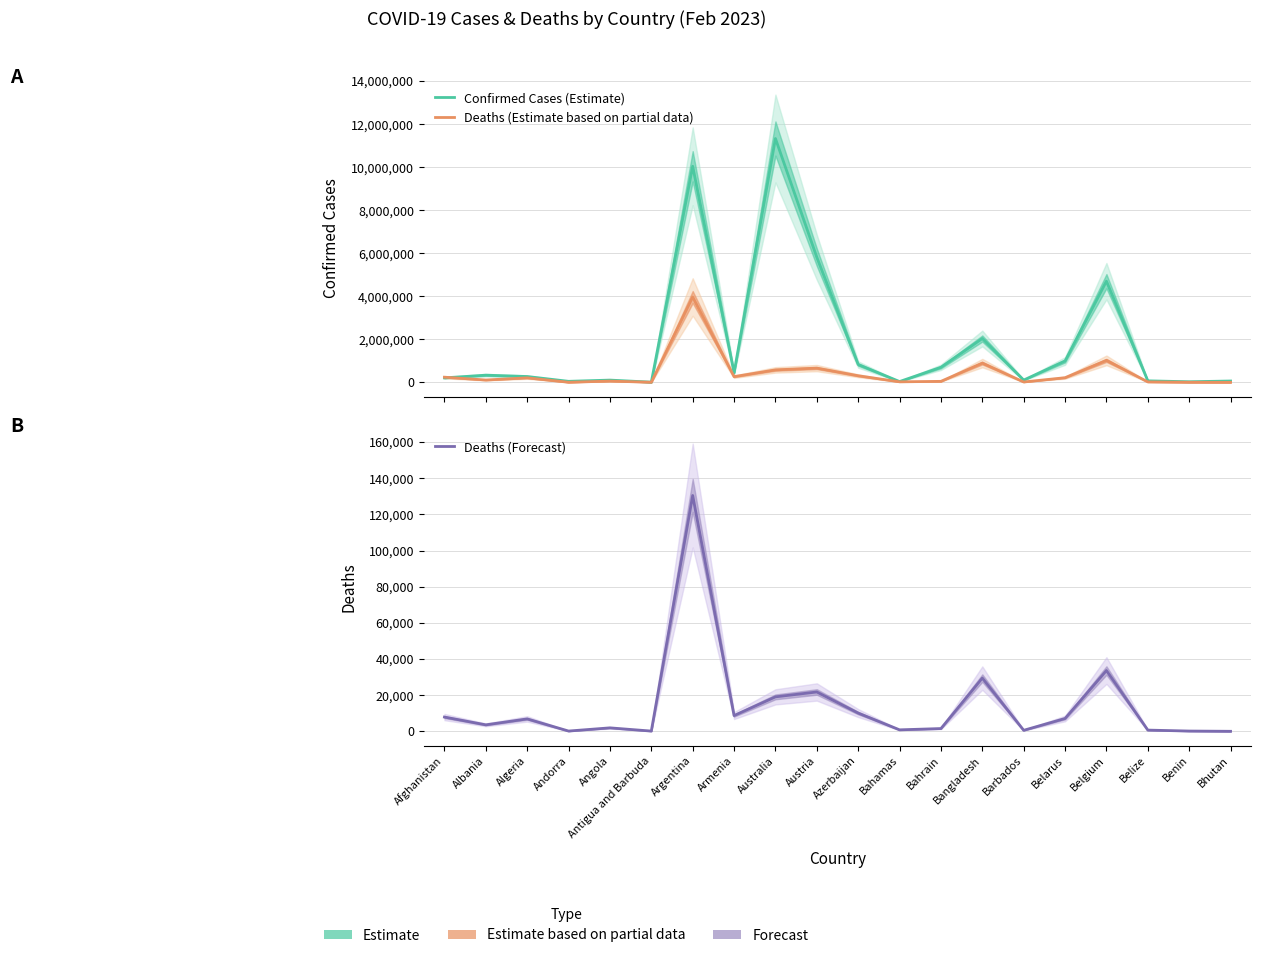

True or false: Deaths (Forecast) has more than 1 interior local peaks.

True